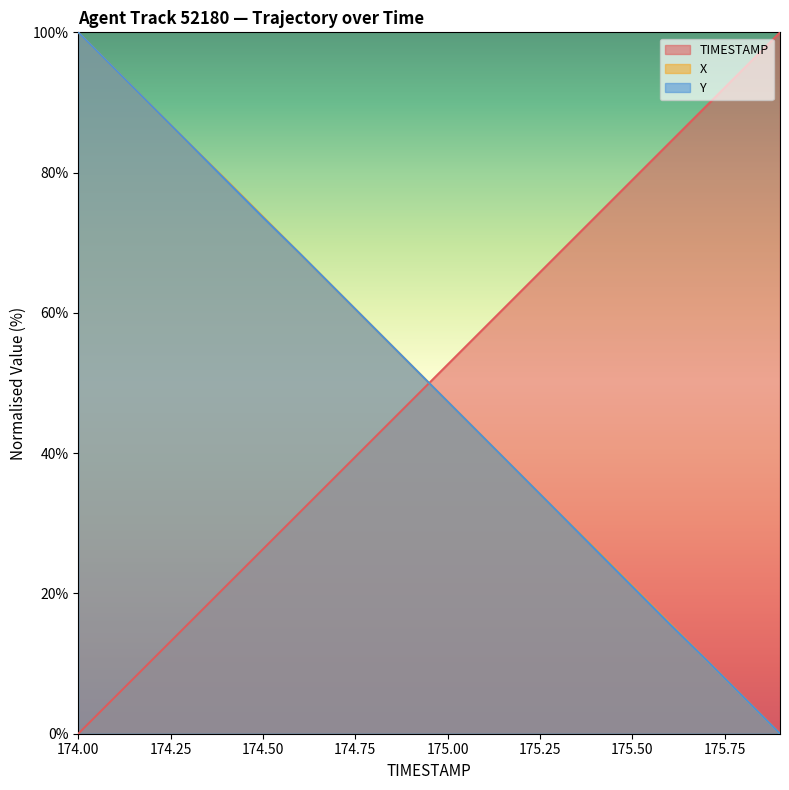

How many intersections are there between TIMESTAMP and Y?

1